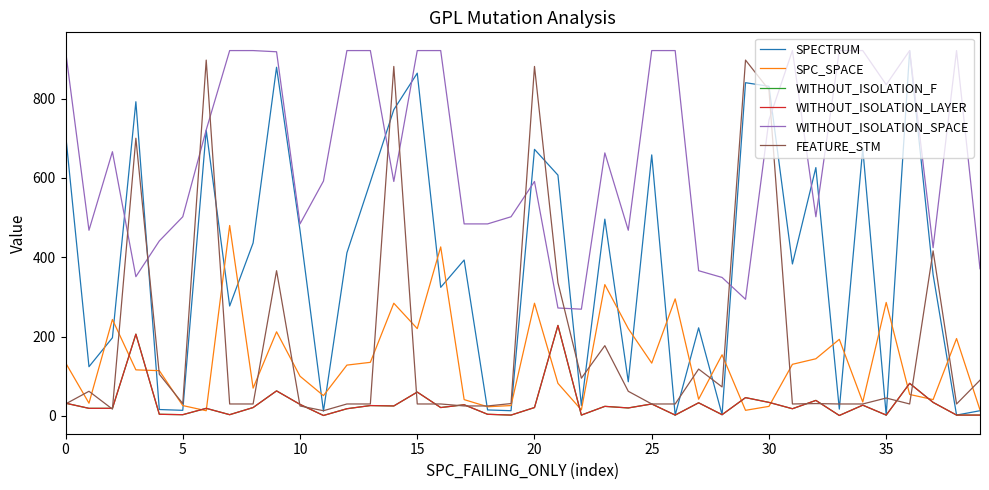

Which series has the widest spread of values?

SPECTRUM